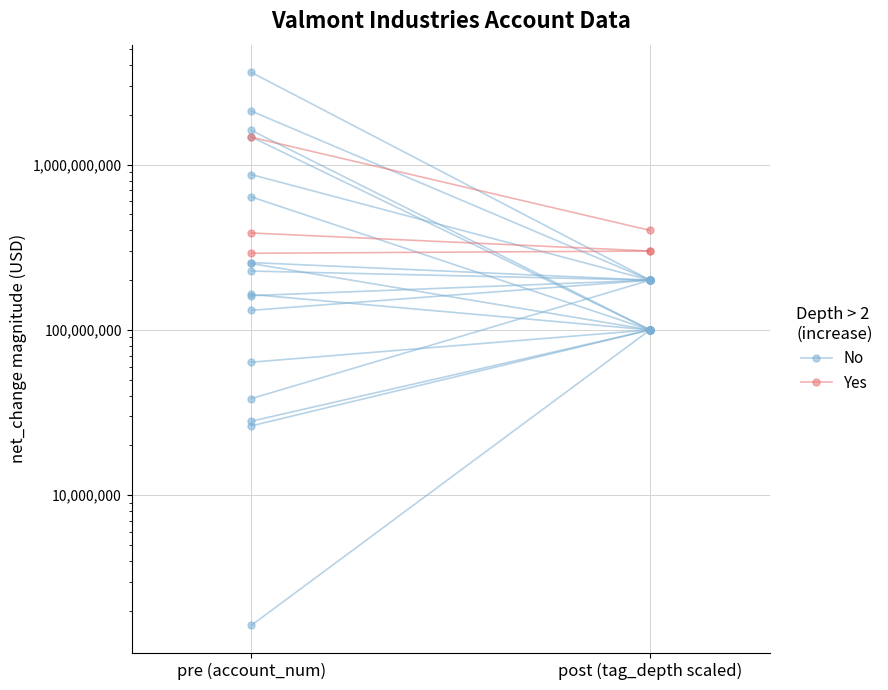

What are all the series names shown in the legend?

No, Yes